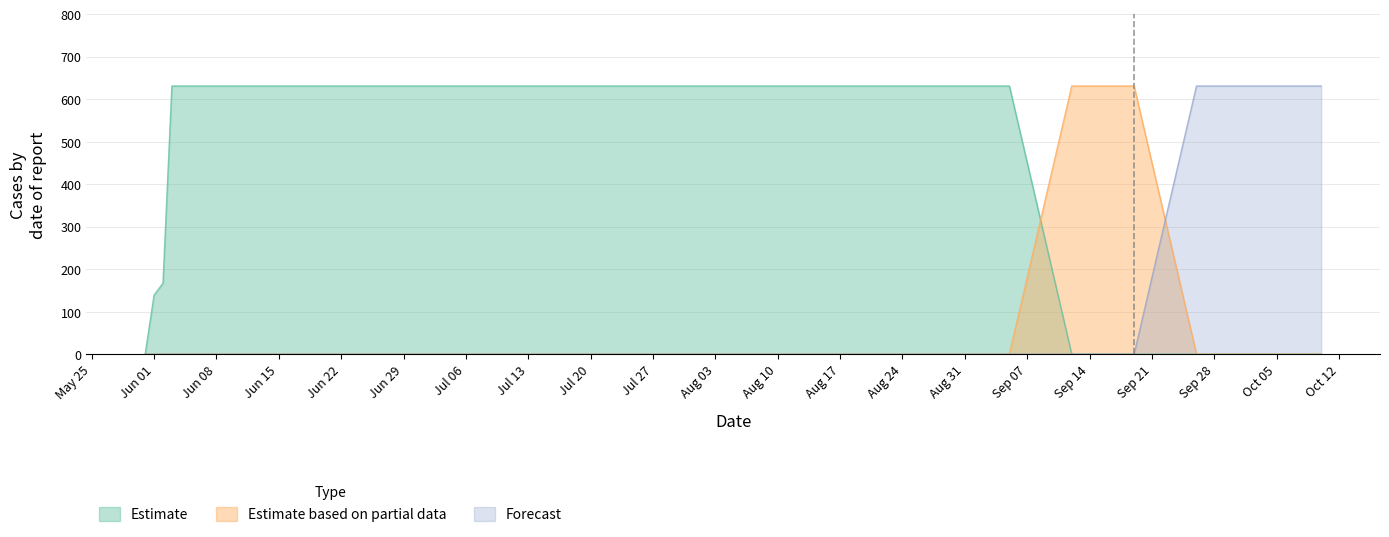

The Estimate based on partial data series shows 364 at 2020-06-10. True or false?

False